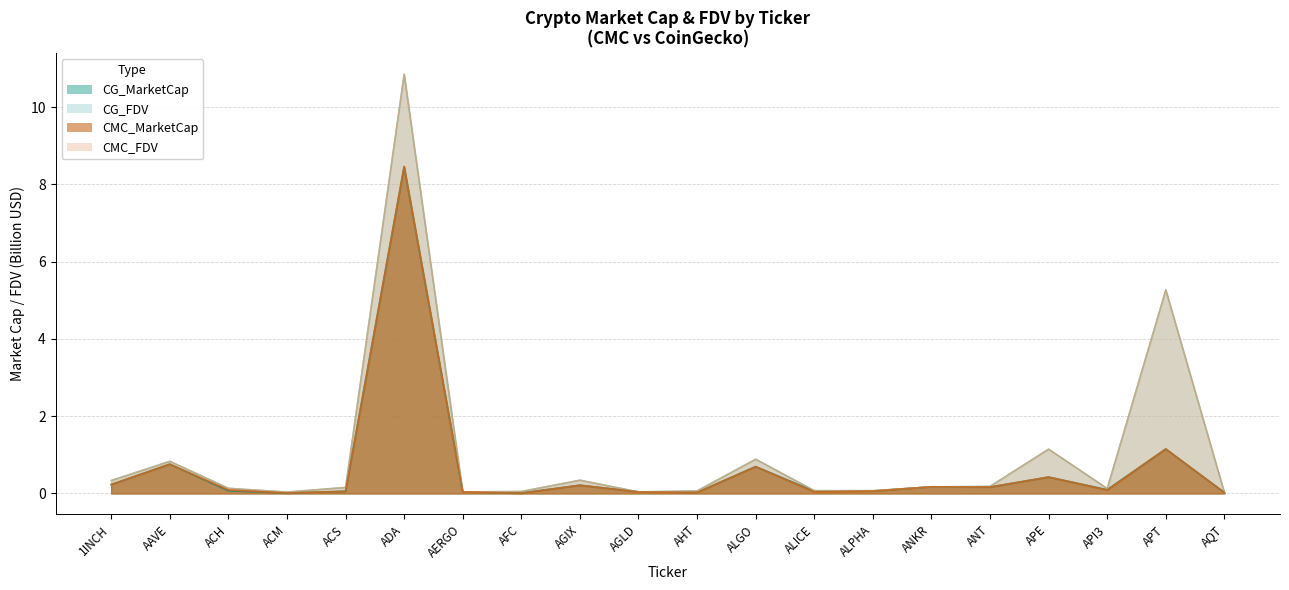

What is the difference between the maximum and minimum values in the CMC_MarketCap series?

8.5